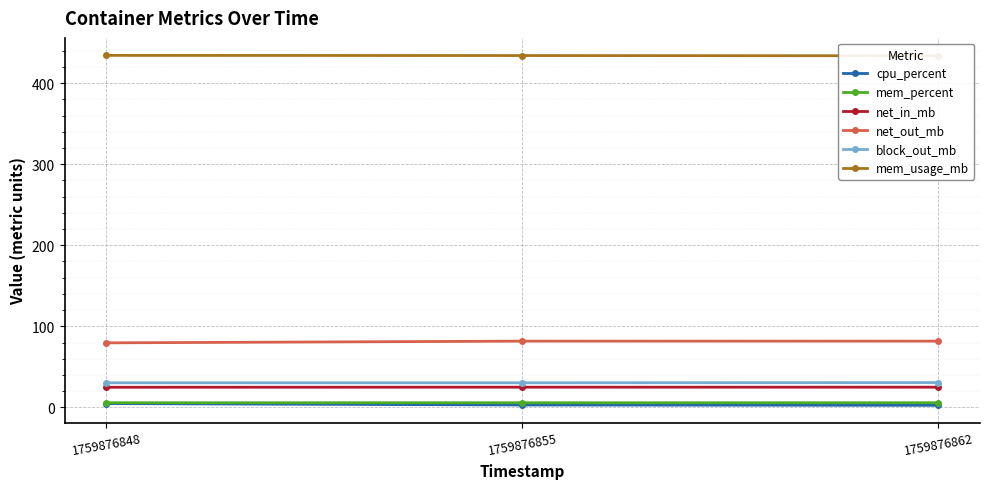

Is it true that net_out_mb equals 81.7 at 1759876855?

True